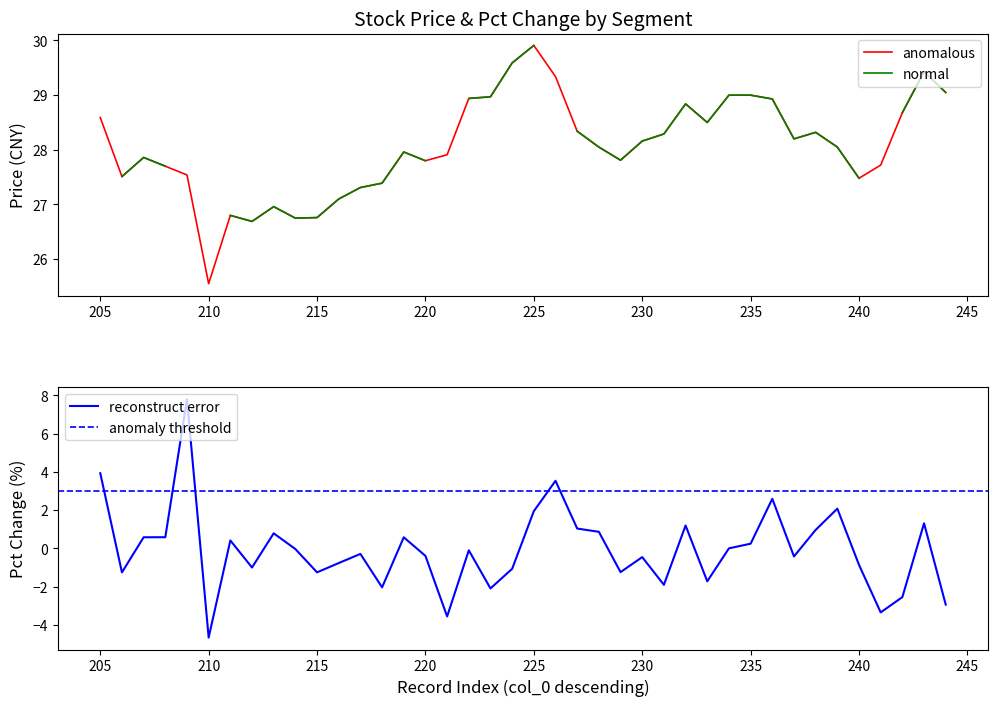

What is the maximum value for anomalous?

29.9